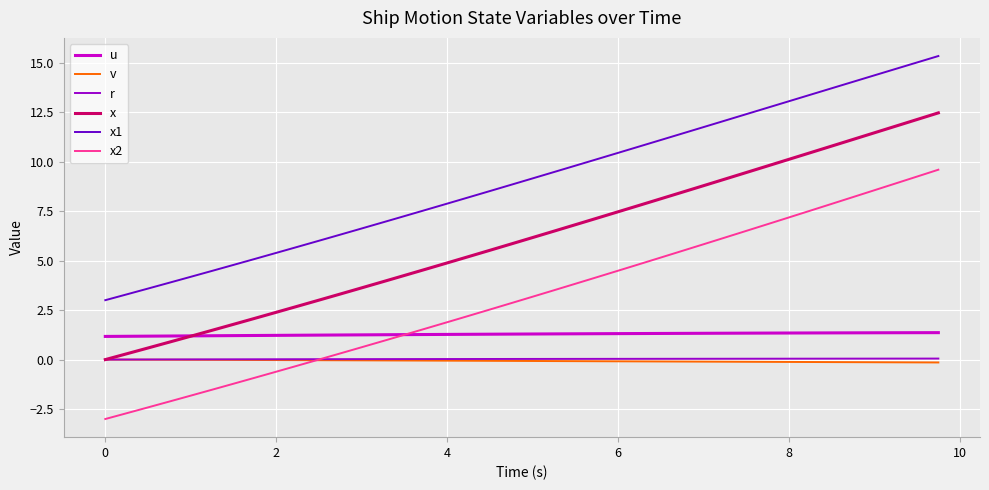

What is the smallest value displayed?

-3.0